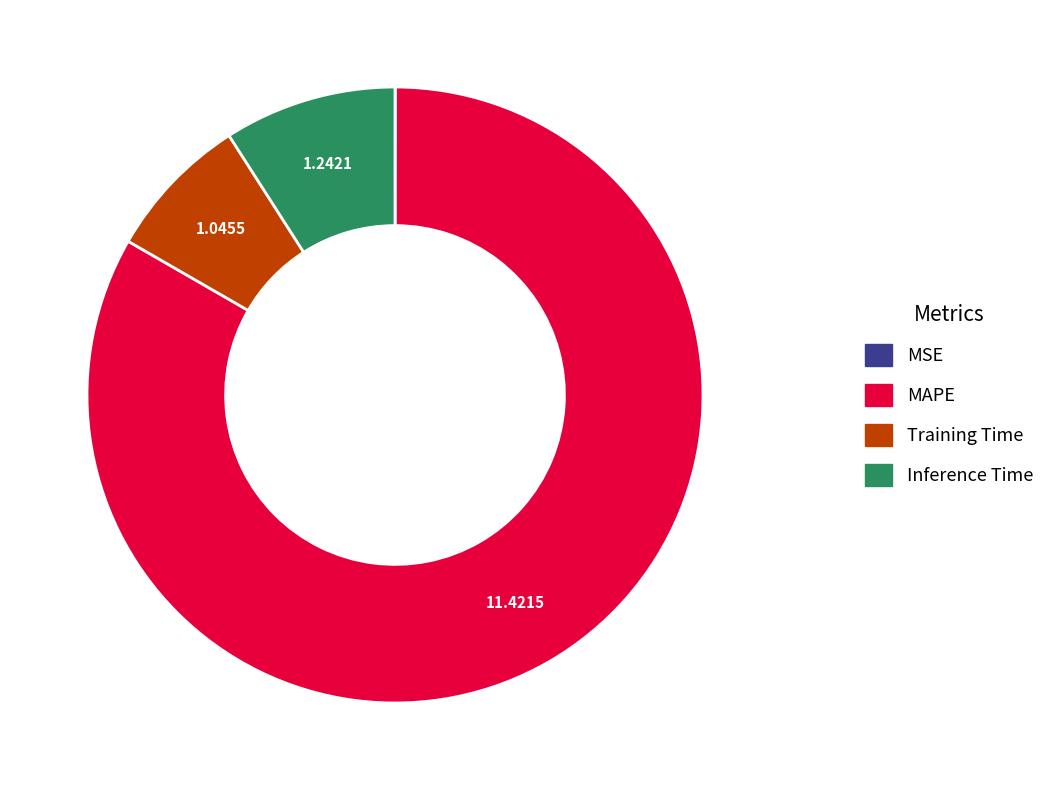

Do MAPE and Inference Time together represent more than half of the pie?

Yes